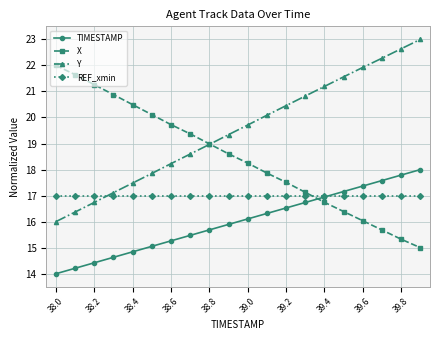

List the series in order of their overall mean, lowest first.

TIMESTAMP, REF_xmin, X, Y